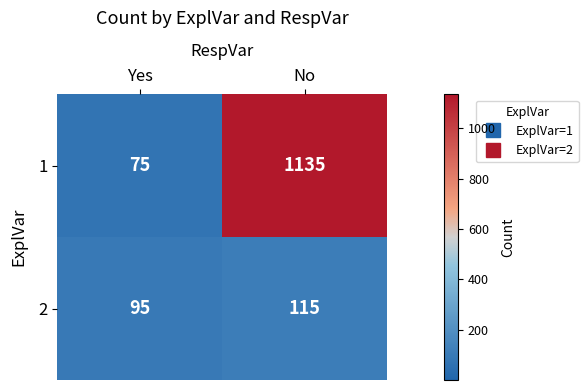

What is the difference between the 2 values at No and Yes?

20